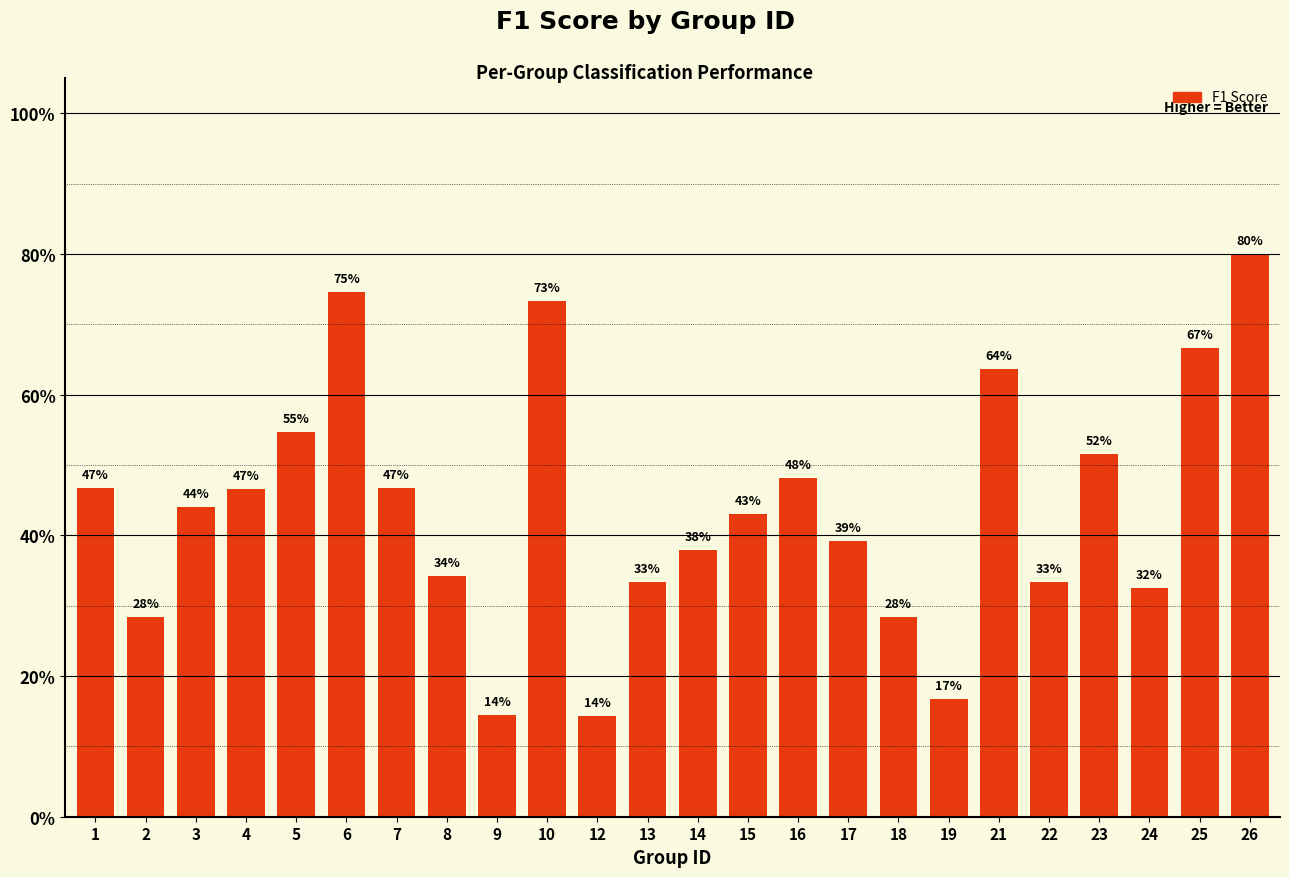

Does the chart contain any negative values?

No